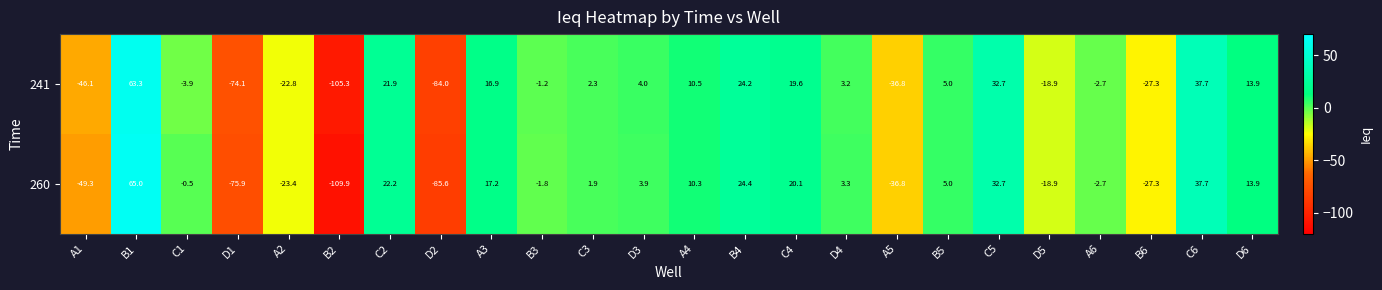

Which category has the lowest value in the 260 series?

B2